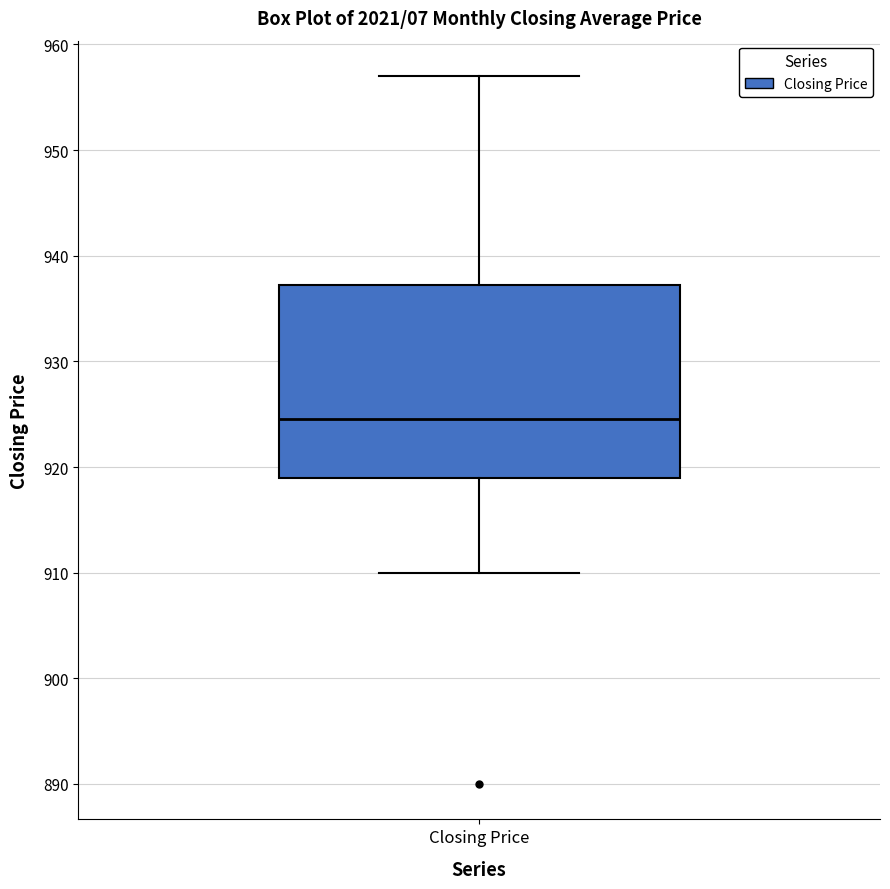

Read this box plot against the y-axis: the position of the median line, the range covered by the box, and the ends of both whiskers. The values are not printed on the chart, so give them approximately, as read against the axis.

median 925, box 919 to 937, whiskers 910 to 957